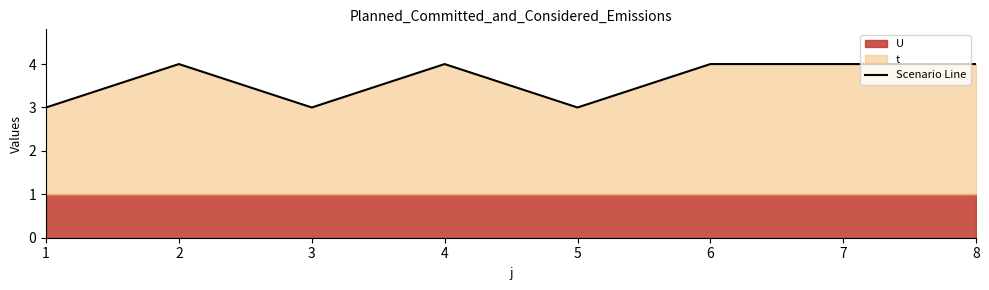

How many lines are shown in the chart?

1